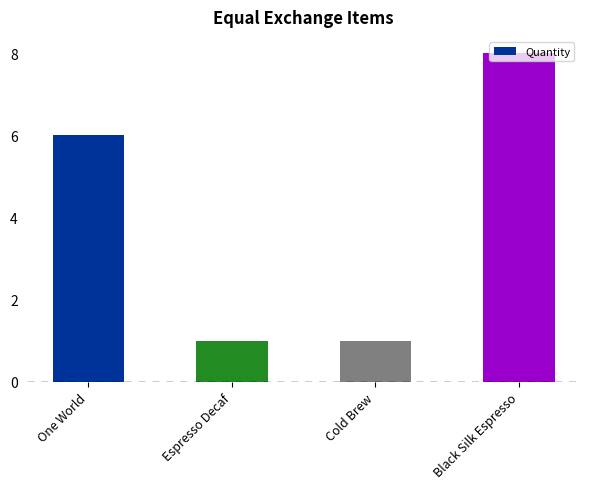

Where is the data nearest to the value 4?

One World